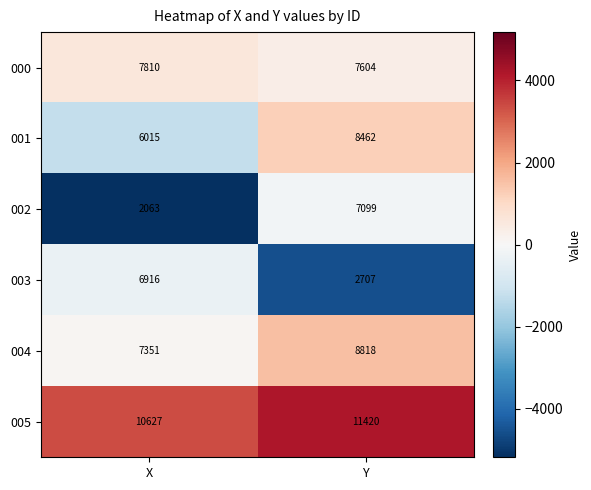

Which label corresponds to the largest value in the chart?

Y